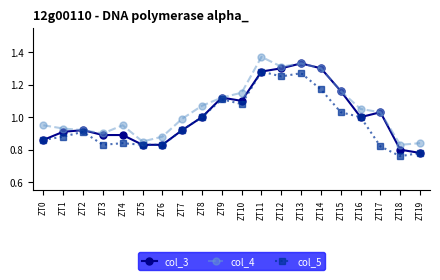

Is the value of col_3 at ZT8 greater than the value of col_5 at ZT1?

Yes